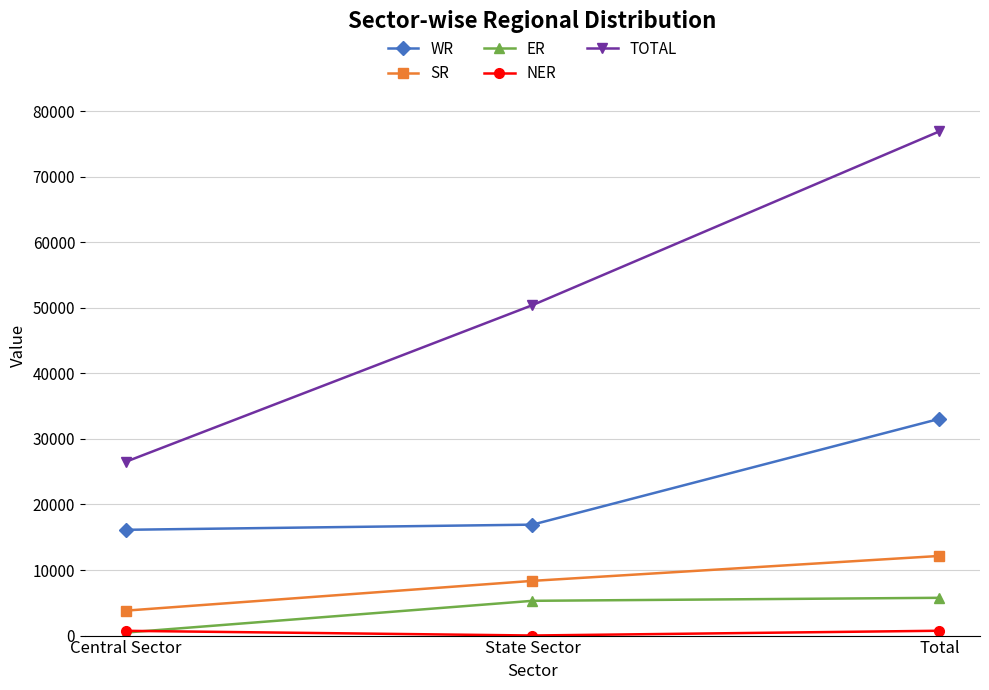

What is the average value of the WR series?

22036